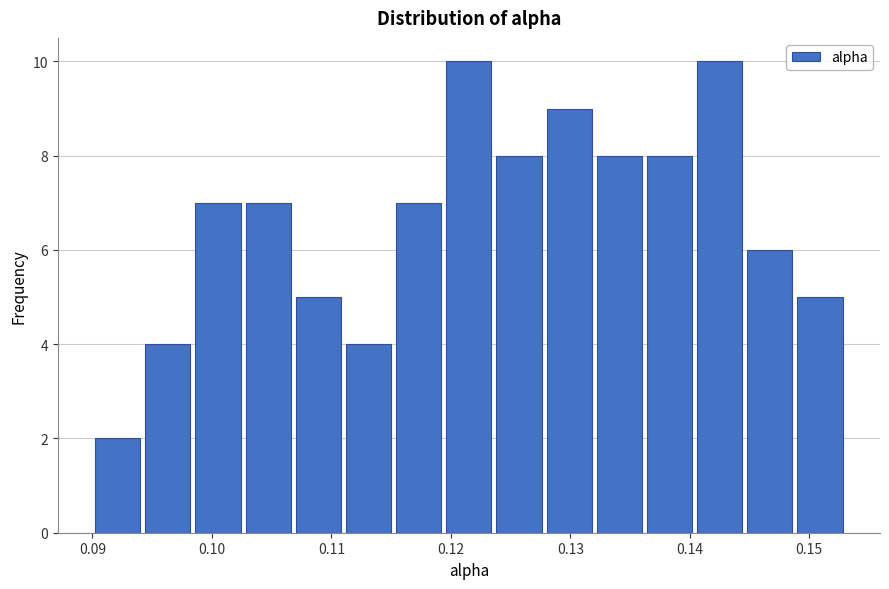

Reading left to right, transcribe this chart: for each bar, give the range it covers on the x-axis and its height. Neither the bar edges nor the heights are printed on the chart, so give them approximately, as read against the axes.

0.090 to 0.094: 2
0.094 to 0.098: 4
0.098 to 0.103: 7
0.103 to 0.107: 7
0.107 to 0.111: 5
0.111 to 0.115: 4
0.115 to 0.119: 7
0.119 to 0.124: 10
0.124 to 0.128: 8
0.128 to 0.132: 9
0.132 to 0.136: 8
0.136 to 0.140: 8
0.140 to 0.145: 10
0.145 to 0.149: 6
0.149 to 0.153: 5